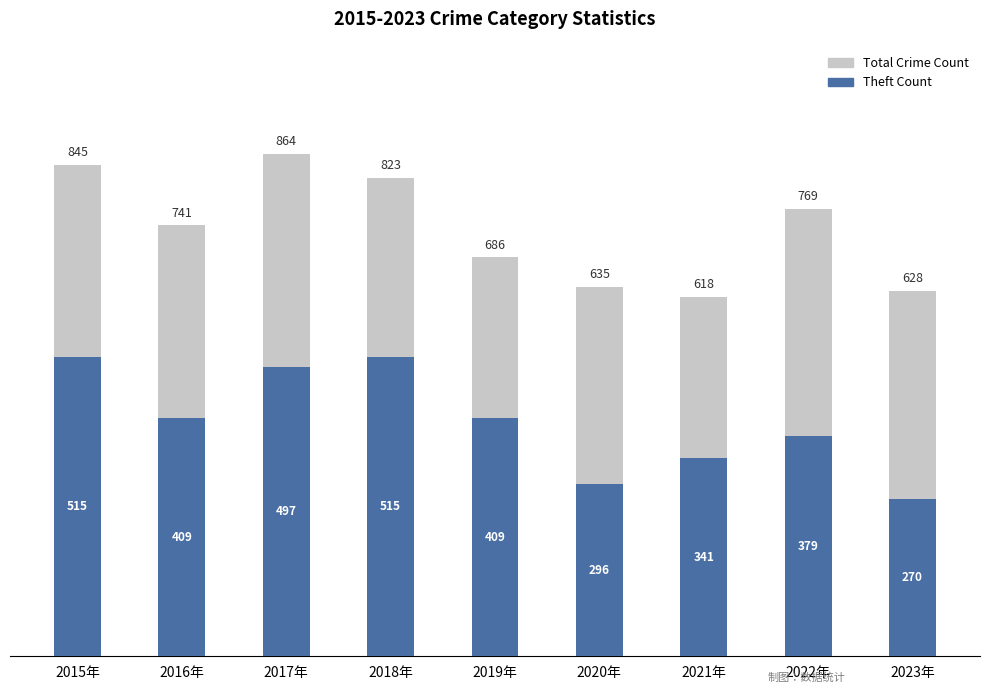

Which series has the largest total across all categories?

Total